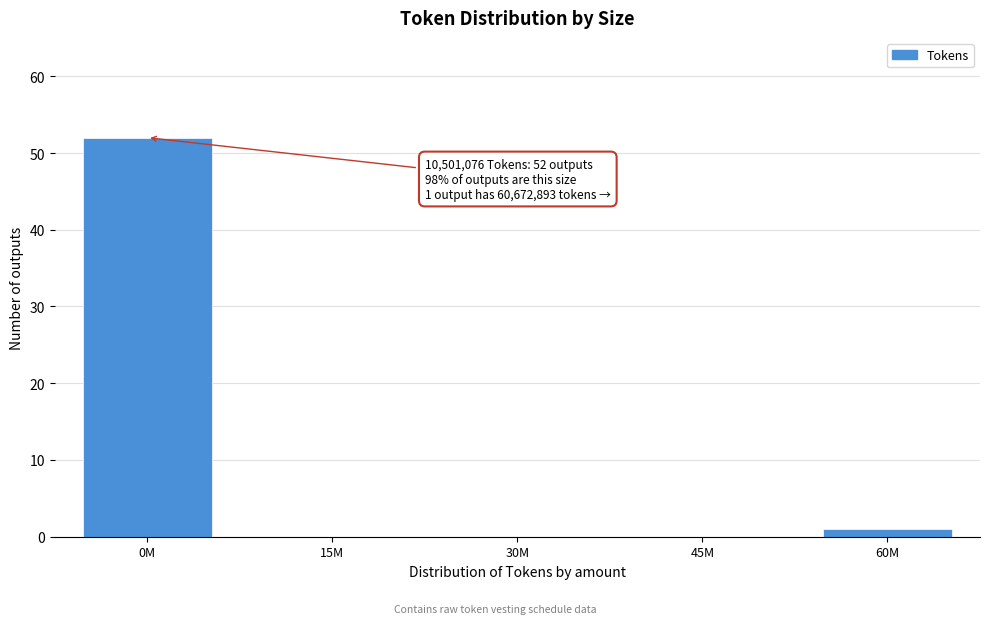

Reading left to right, extract all data points from this chart.

0M=52	15M=0	30M=0	45M=0	60M=1